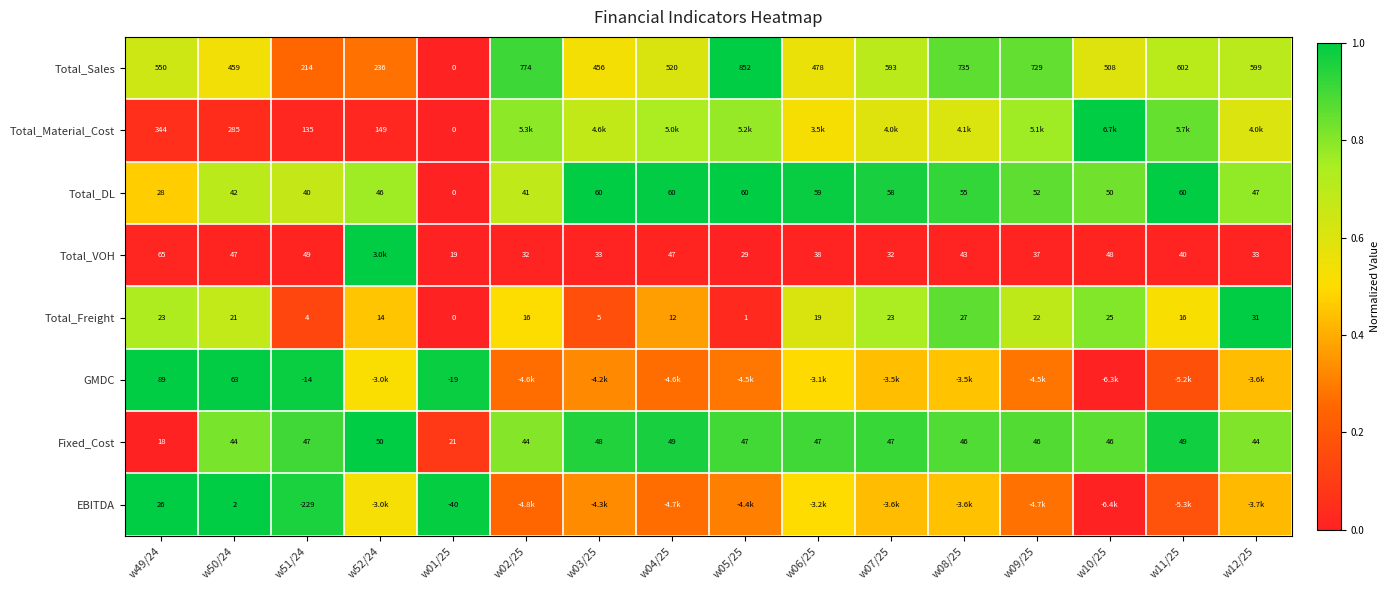

What is the total value across all series at w51/24?

246.0